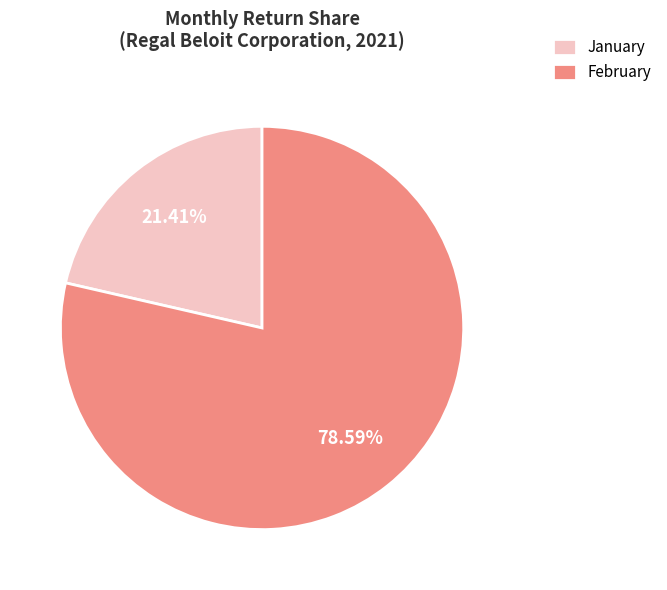

Rank the categories by value from highest to lowest.

February, January